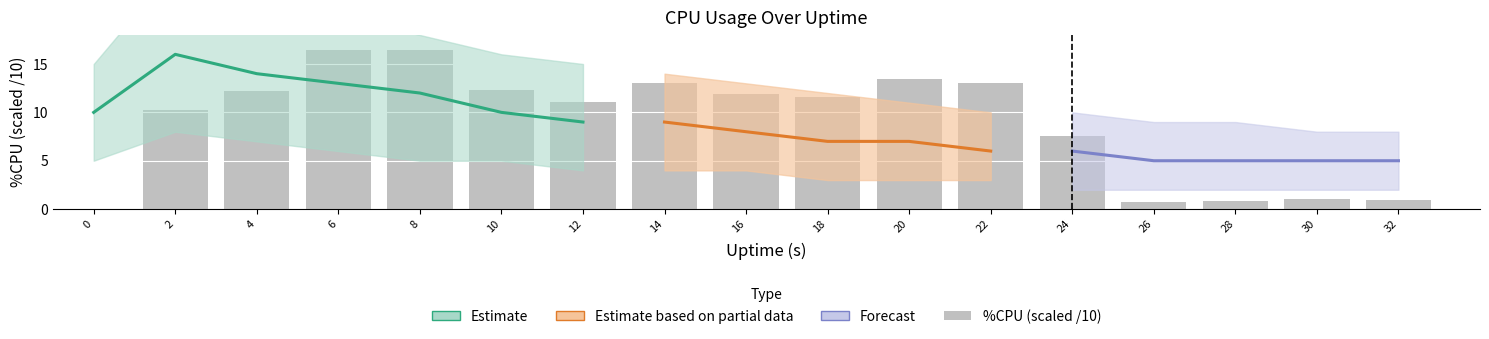

How many data points does each series have?

17